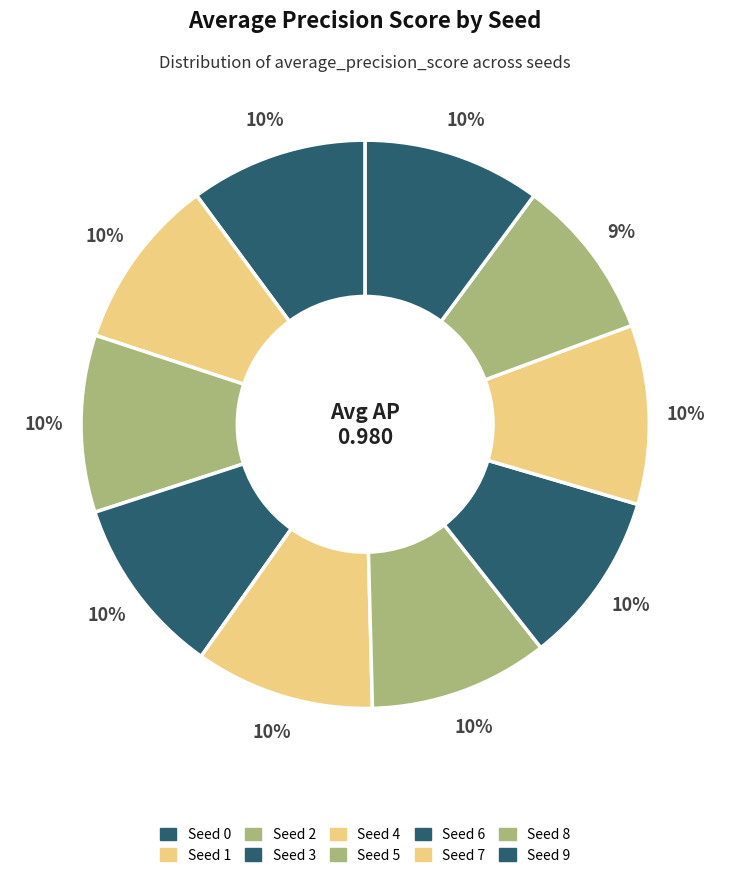

Which category has the smallest portion of the pie?

Seed 8